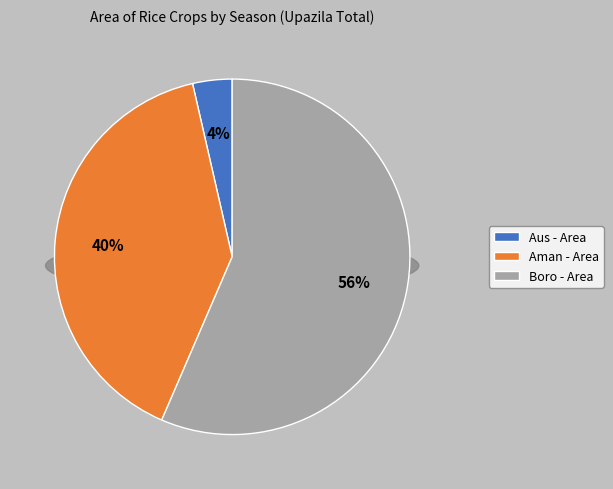

Combined, what portion of the pie is Aus - Area and Aman - Area?

43.5%